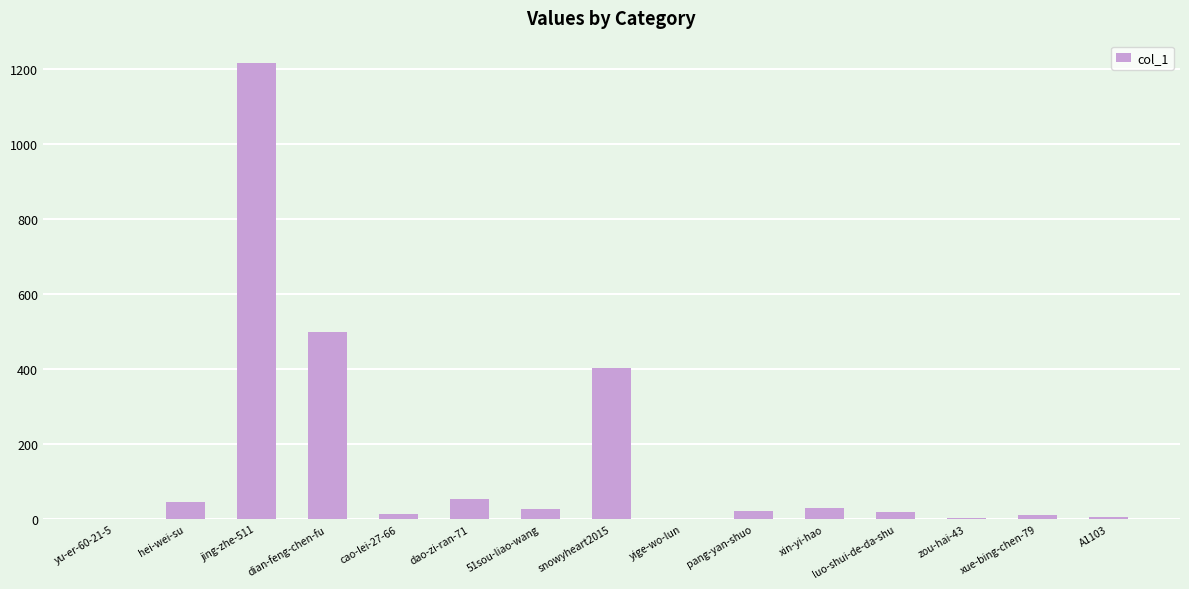

Between dian-feng-chen-fu and 51sou-liao-wang, which is larger?

dian-feng-chen-fu